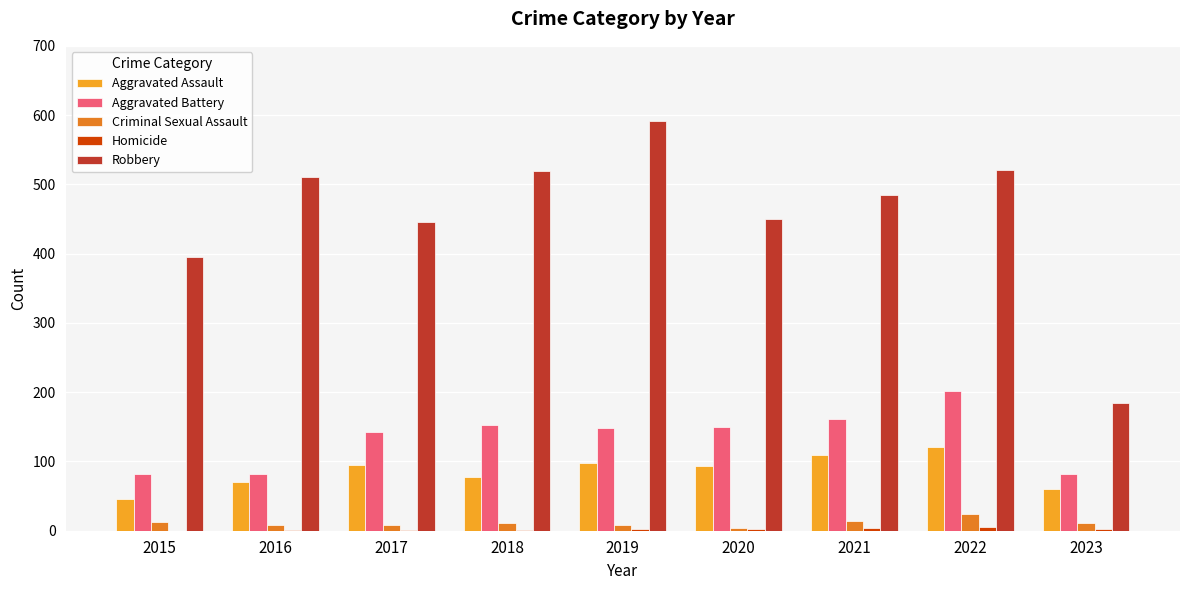

At which label is Robbery closest to 388?

2015